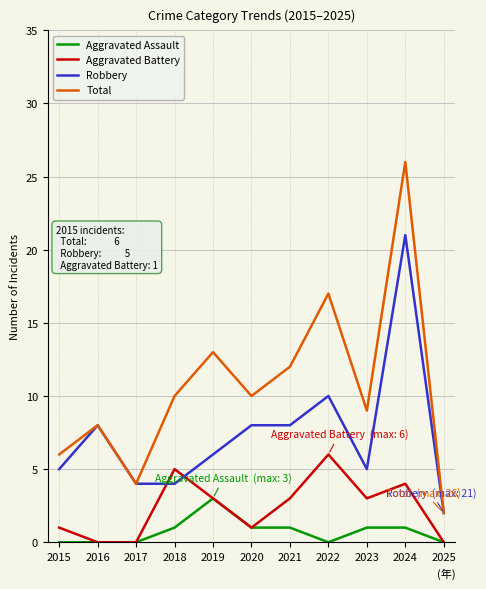

Which series has the largest range (max minus min)?

Total